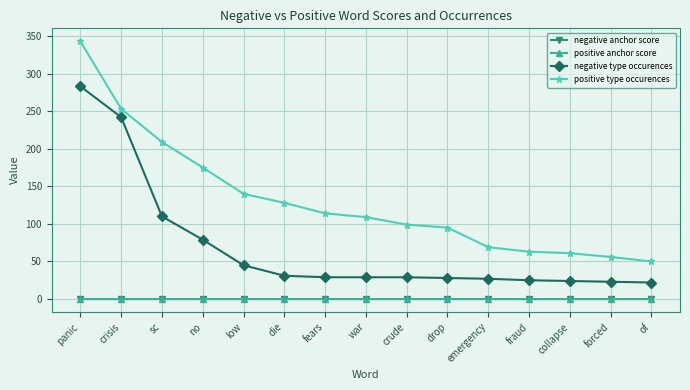

What is the value of the negative type occurences point at the 8th from the left?

29.0